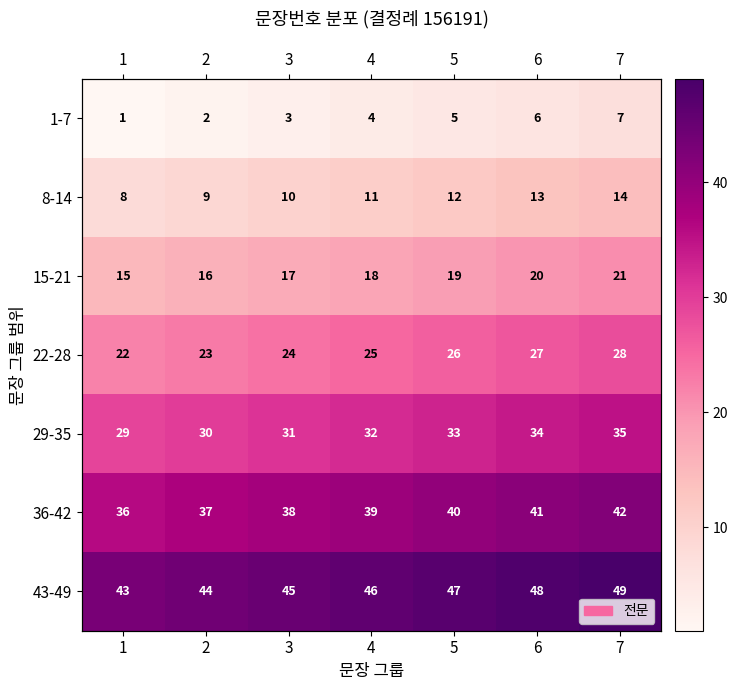

How many data points in 22-28 are above 25?

3